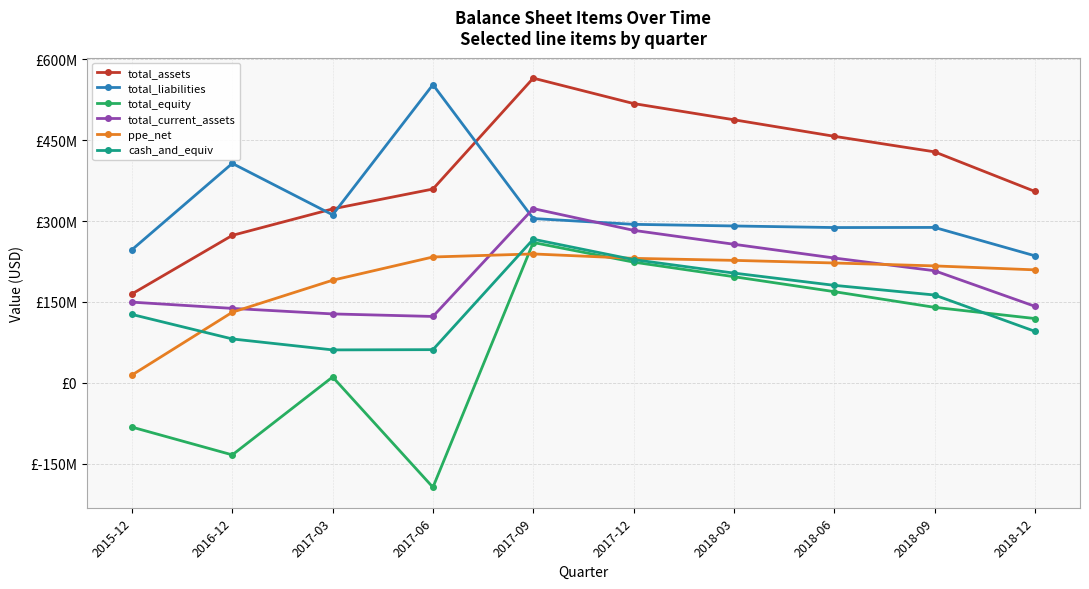

How many lines are shown in the chart?

6